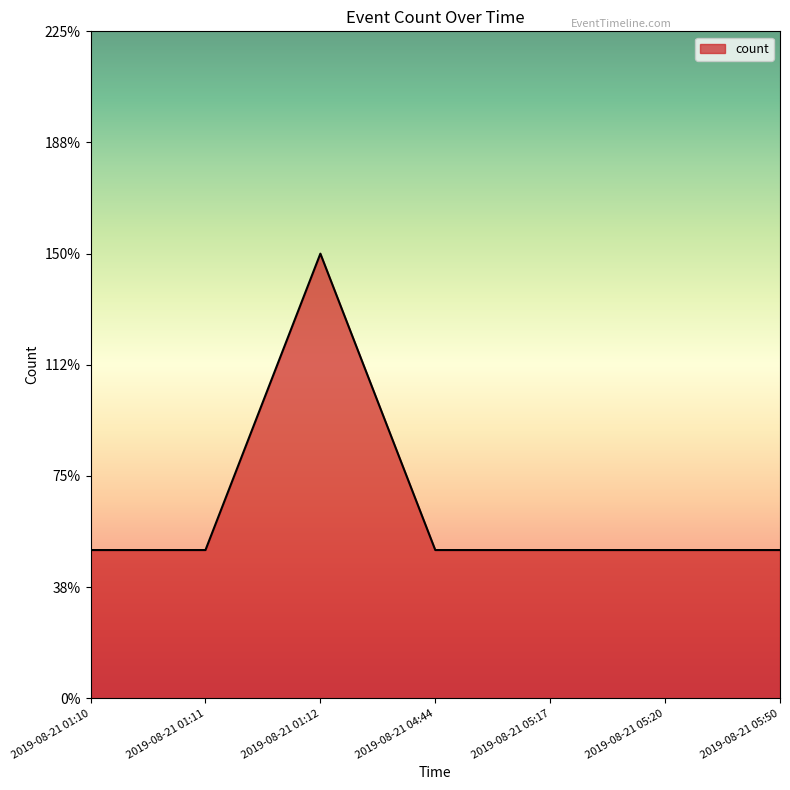

Does the chart display data point markers on the line(s)?

No